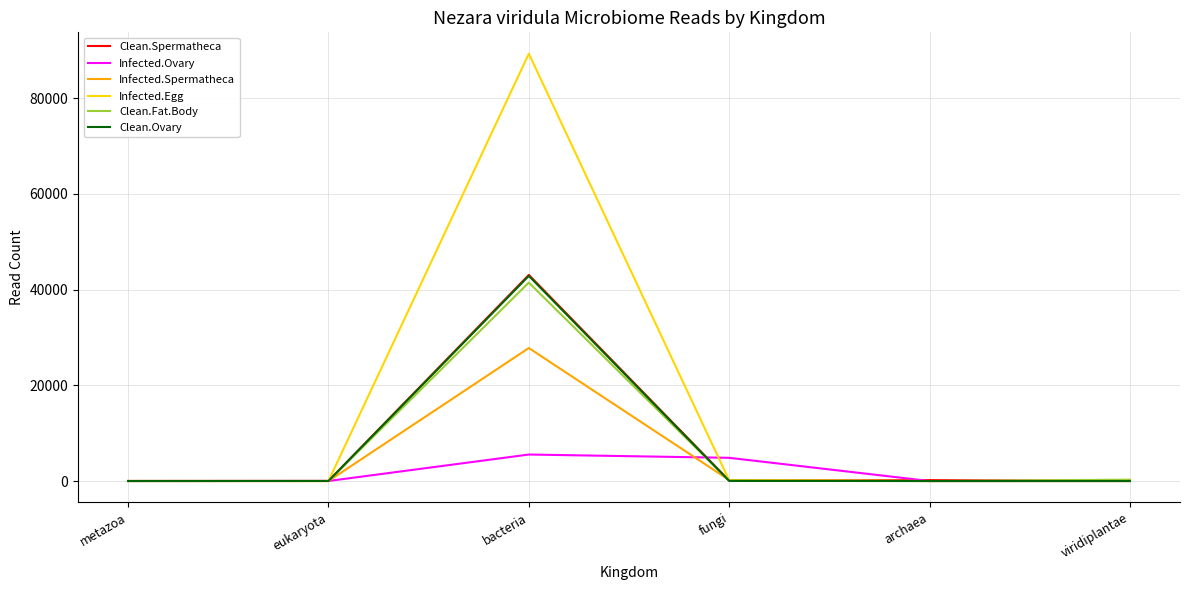

At which label does Infected.Egg reach its peak?

bacteria